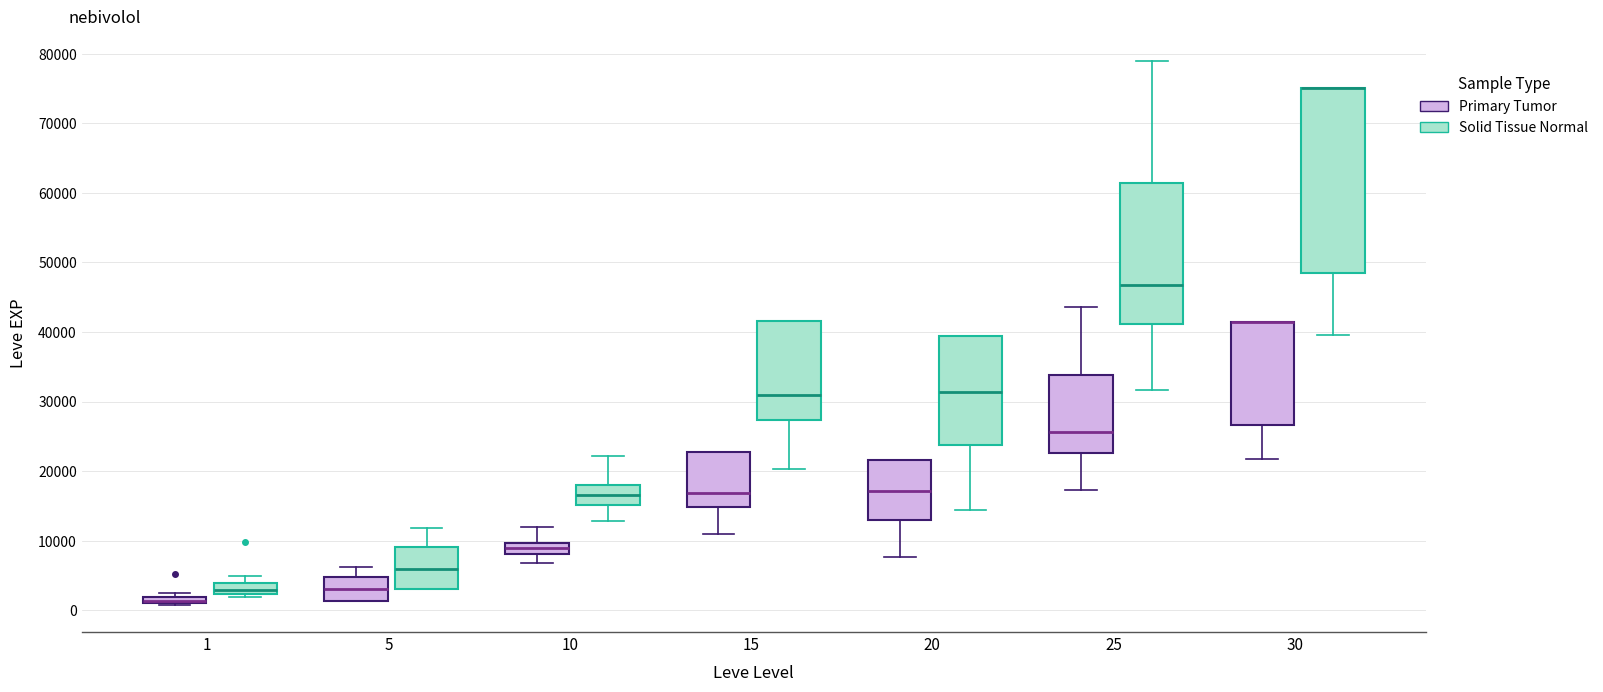

Where is the upper edge of the box for 25 (Solid Tissue Normal) on the y-axis? The values are not printed on the chart, so give them approximately, as read against the axis.

61000